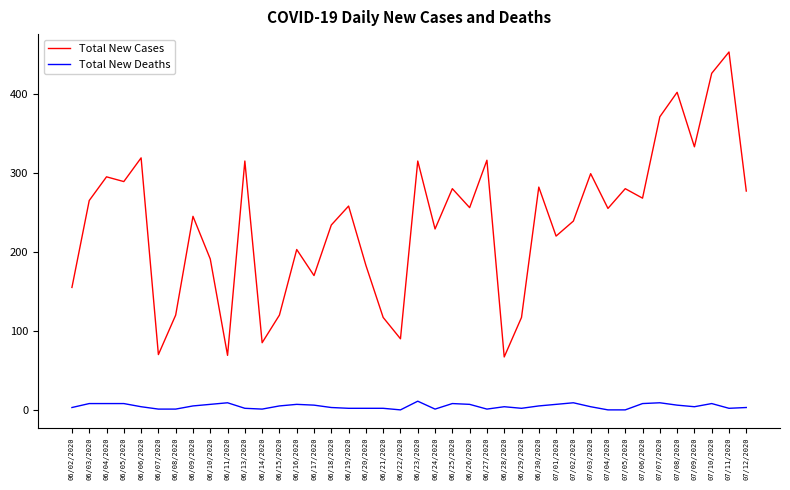

True or false: Total New Cases has more than 1 points higher than both neighbors.

True